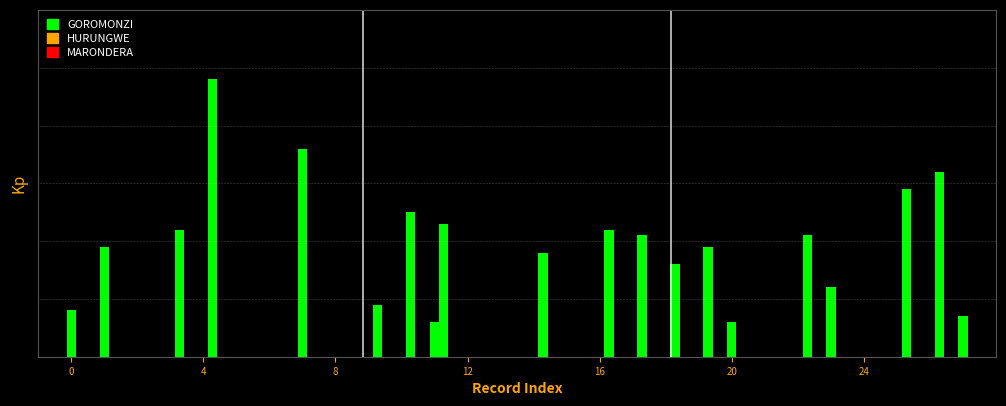

What is the sum of all HURUNGWE values?

94